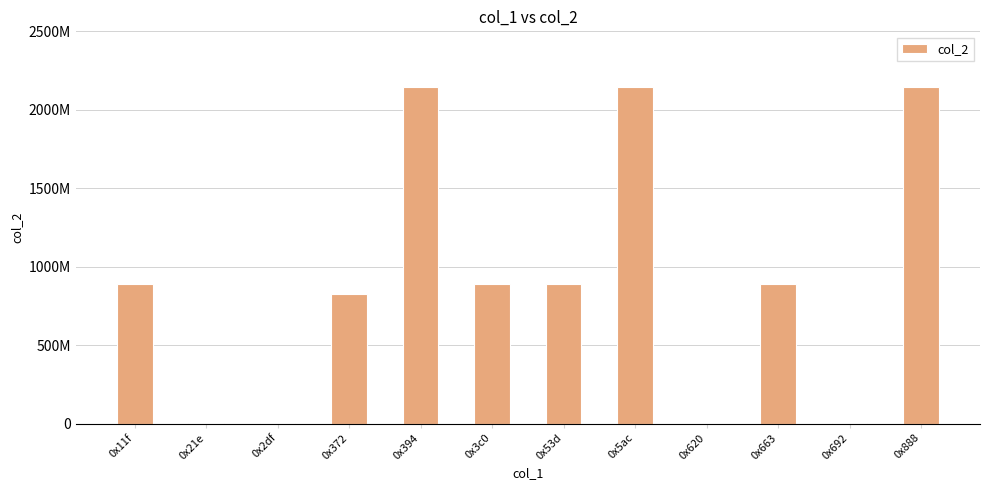

Reading left to right, extract all data points from this chart.

892429926	6501686	3355704	825832247	2147483647	892614960	892429926	2147483647	12901	892429926	6501686	2147483647